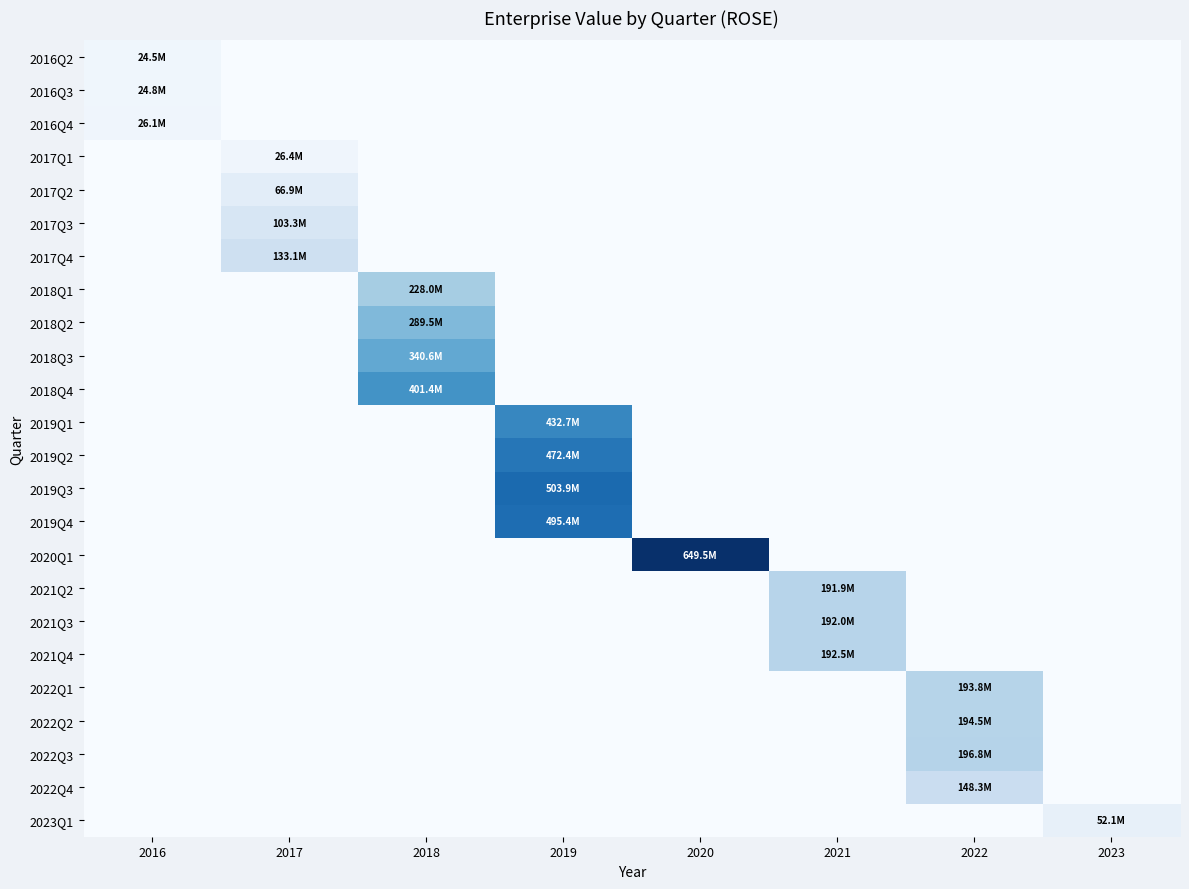

Reading left to right, what are all the values shown in this chart?

2016Q2: 2016=24451615.4	2017=0.0	2018=0.0	2019=0.0	2020=0.0	2021=0.0	2022=0.0	2023=0.0
2016Q3: 2016=24784392.3	2017=0.0	2018=0.0	2019=0.0	2020=0.0	2021=0.0	2022=0.0	2023=0.0
2016Q4: 2016=26102986.0	2017=0.0	2018=0.0	2019=0.0	2020=0.0	2021=0.0	2022=0.0	2023=0.0
2017Q1: 2016=0.0	2017=26397840.0	2018=0.0	2019=0.0	2020=0.0	2021=0.0	2022=0.0	2023=0.0
2017Q2: 2016=0.0	2017=66851330.4	2018=0.0	2019=0.0	2020=0.0	2021=0.0	2022=0.0	2023=0.0
2017Q3: 2016=0.0	2017=103253330.4	2018=0.0	2019=0.0	2020=0.0	2021=0.0	2022=0.0	2023=0.0
2017Q4: 2016=0.0	2017=133061325.6	2018=0.0	2019=0.0	2020=0.0	2021=0.0	2022=0.0	2023=0.0
2018Q1: 2016=0.0	2017=0.0	2018=228033158.4	2019=0.0	2020=0.0	2021=0.0	2022=0.0	2023=0.0
2018Q2: 2016=0.0	2017=0.0	2018=289454696.0	2019=0.0	2020=0.0	2021=0.0	2022=0.0	2023=0.0
2018Q3: 2016=0.0	2017=0.0	2018=340586696.0	2019=0.0	2020=0.0	2021=0.0	2022=0.0	2023=0.0
2018Q4: 2016=0.0	2017=0.0	2018=401390794.4	2019=0.0	2020=0.0	2021=0.0	2022=0.0	2023=0.0
2019Q1: 2016=0.0	2017=0.0	2018=0.0	2019=432677976.0	2020=0.0	2021=0.0	2022=0.0	2023=0.0
2019Q2: 2016=0.0	2017=0.0	2018=0.0	2019=472402710.4	2020=0.0	2021=0.0	2022=0.0	2023=0.0
2019Q3: 2016=0.0	2017=0.0	2018=0.0	2019=503943927.2	2020=0.0	2021=0.0	2022=0.0	2023=0.0
2019Q4: 2016=0.0	2017=0.0	2018=0.0	2019=495399927.2	2020=0.0	2021=0.0	2022=0.0	2023=0.0
2020Q1: 2016=0.0	2017=0.0	2018=0.0	2019=0.0	2020=649527755.2	2021=0.0	2022=0.0	2023=0.0
2021Q2: 2016=0.0	2017=0.0	2018=0.0	2019=0.0	2020=0.0	2021=191903475.0	2022=0.0	2023=0.0
2021Q3: 2016=0.0	2017=0.0	2018=0.0	2019=0.0	2020=0.0	2021=192036977.0	2022=0.0	2023=0.0
2021Q4: 2016=0.0	2017=0.0	2018=0.0	2019=0.0	2020=0.0	2021=192509341.3	2022=0.0	2023=0.0
2022Q1: 2016=0.0	2017=0.0	2018=0.0	2019=0.0	2020=0.0	2021=0.0	2022=193783305.5	2023=0.0
2022Q2: 2016=0.0	2017=0.0	2018=0.0	2019=0.0	2020=0.0	2021=0.0	2022=194500383.0	2023=0.0
2022Q3: 2016=0.0	2017=0.0	2018=0.0	2019=0.0	2020=0.0	2021=0.0	2022=196771704.5	2023=0.0
2022Q4: 2016=0.0	2017=0.0	2018=0.0	2019=0.0	2020=0.0	2021=0.0	2022=148253881.0	2023=0.0
2023Q1: 2016=0.0	2017=0.0	2018=0.0	2019=0.0	2020=0.0	2021=0.0	2022=0.0	2023=52077815.0